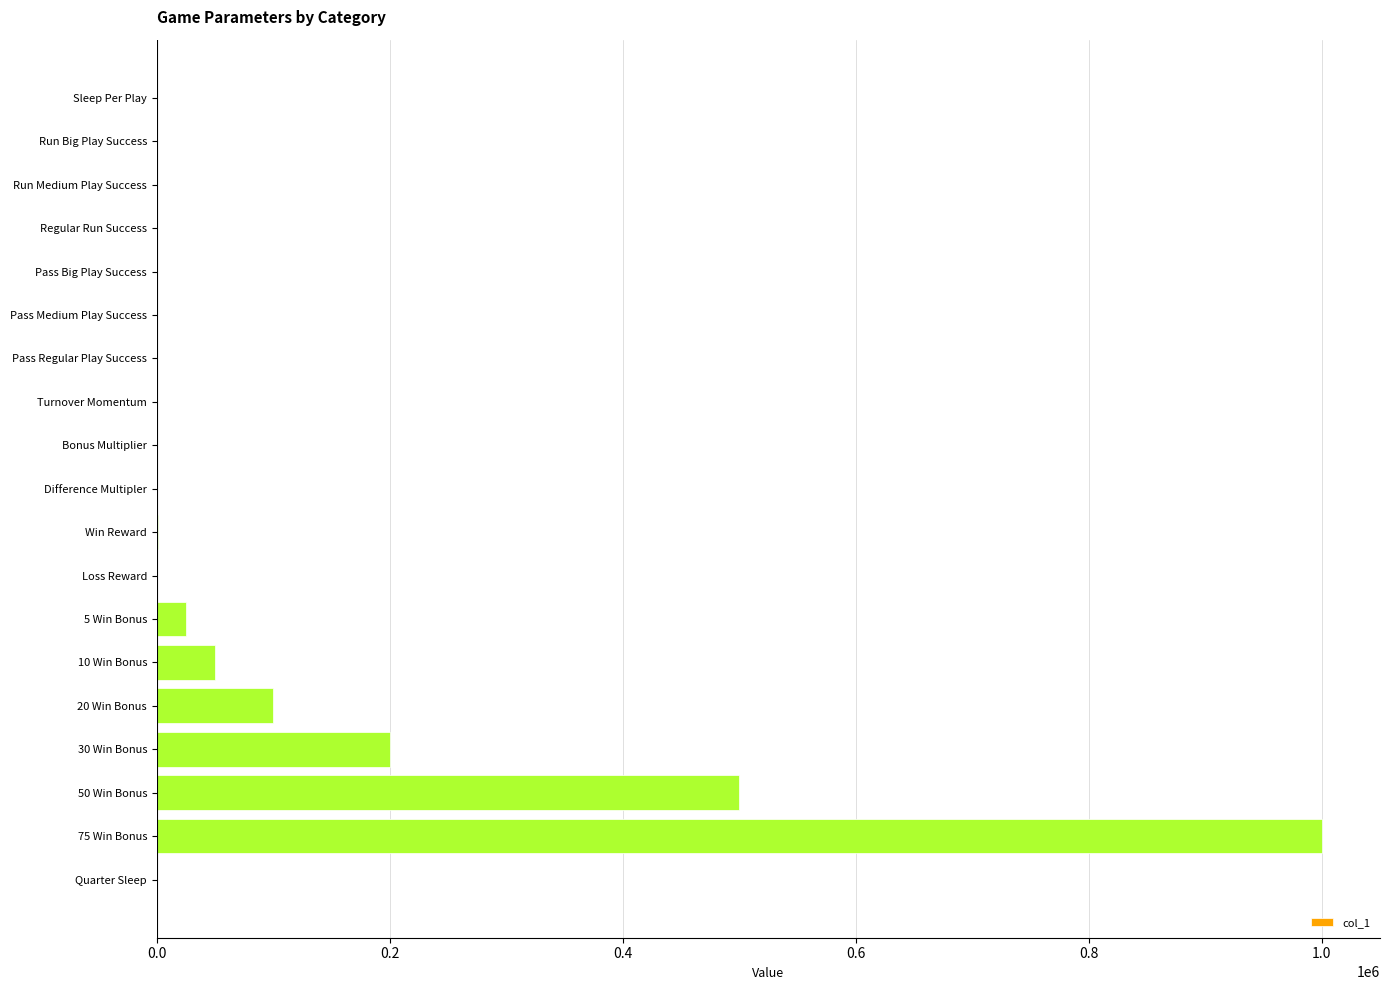

Which category has the highest value across all series?

75 Win Bonus